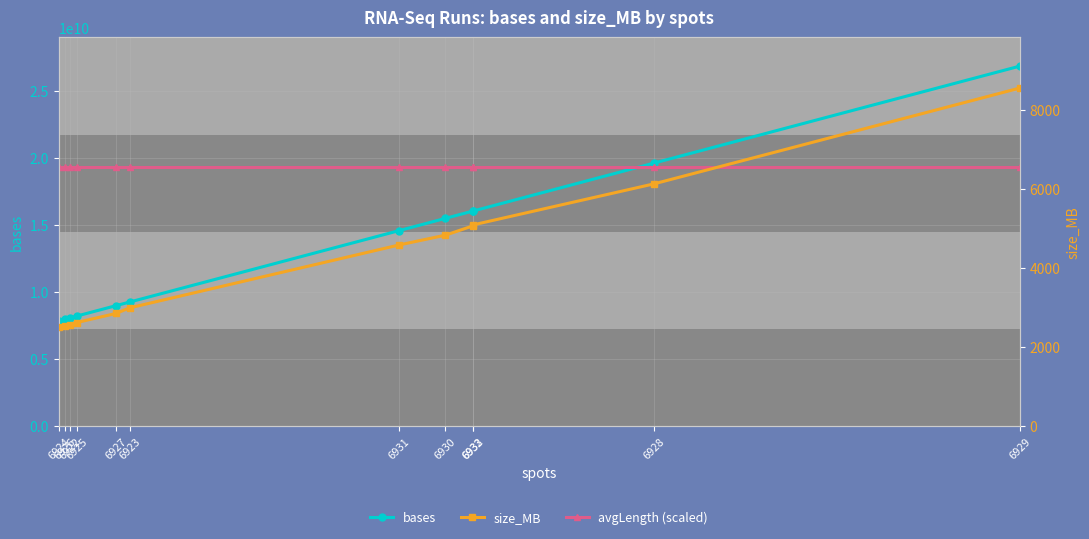

Where do bases and avgLength (scaled) first cross each other?

6932 and 6928